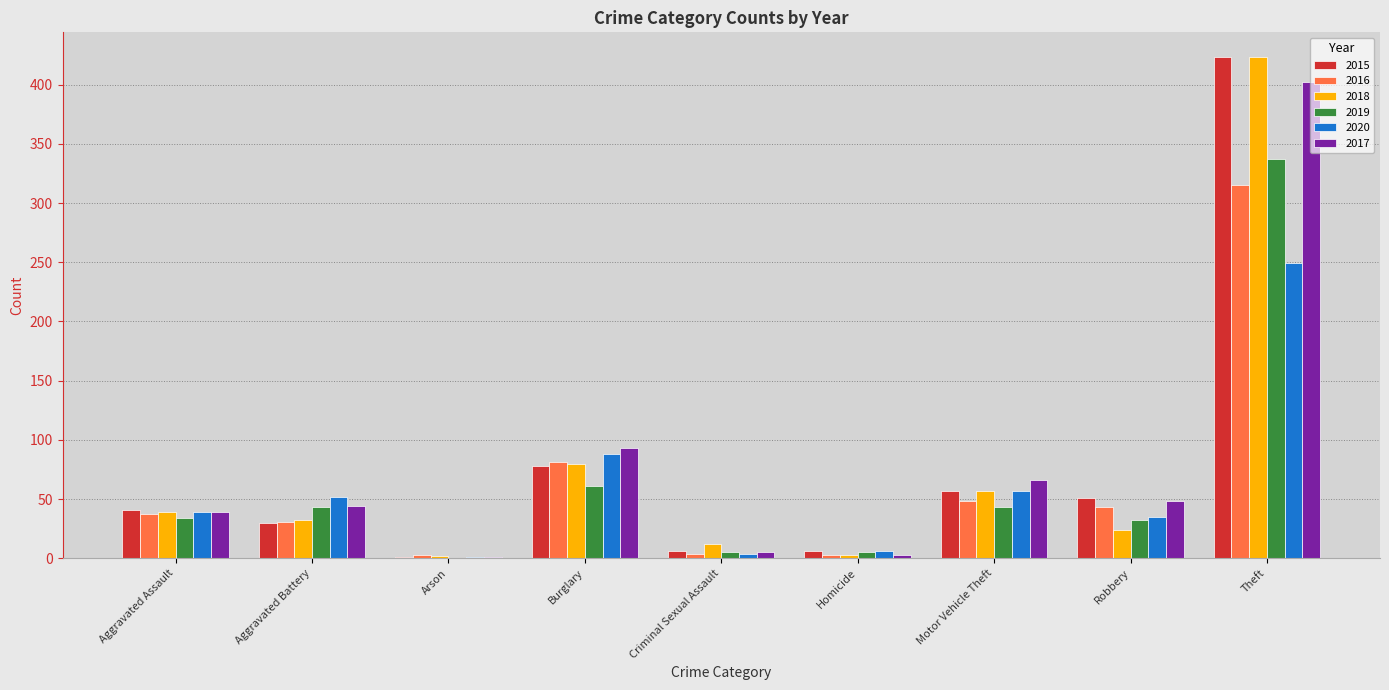

What is the sum of the 2017 values at Motor Vehicle Theft and Burglary?

159